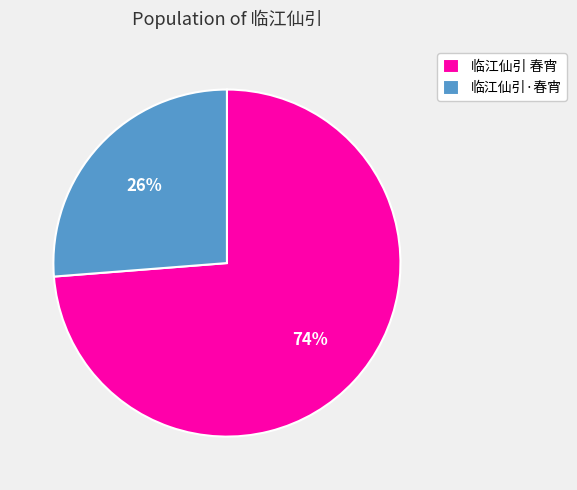

Does any single category account for the majority?

Yes